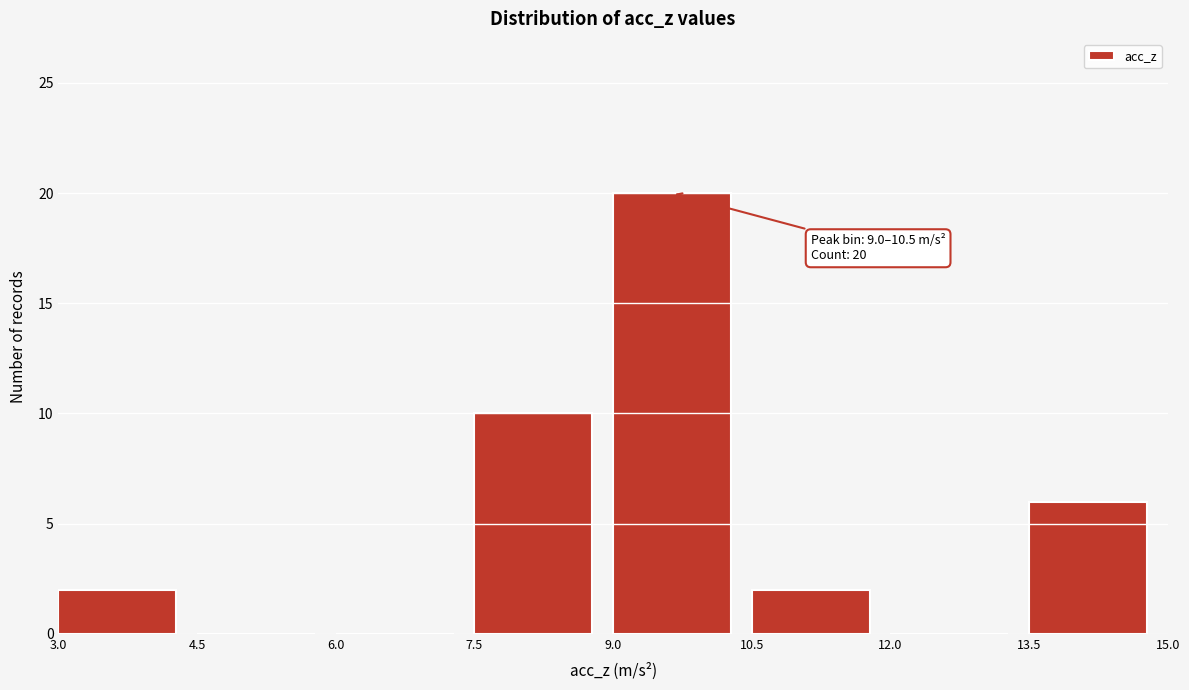

Over which range of the x-axis is the bar tallest?

9.0 to 10.5